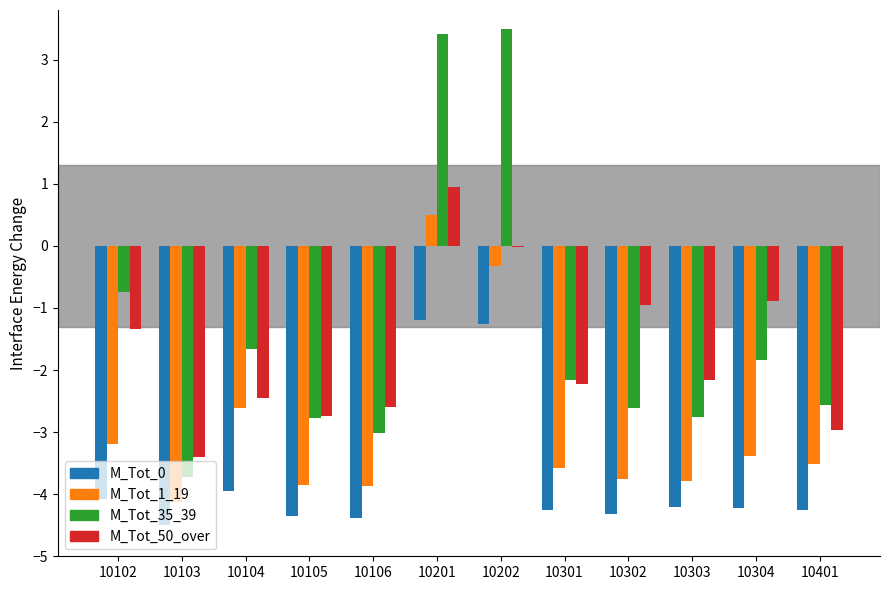

How many values in the M_Tot_50_over series exceed -2?

5